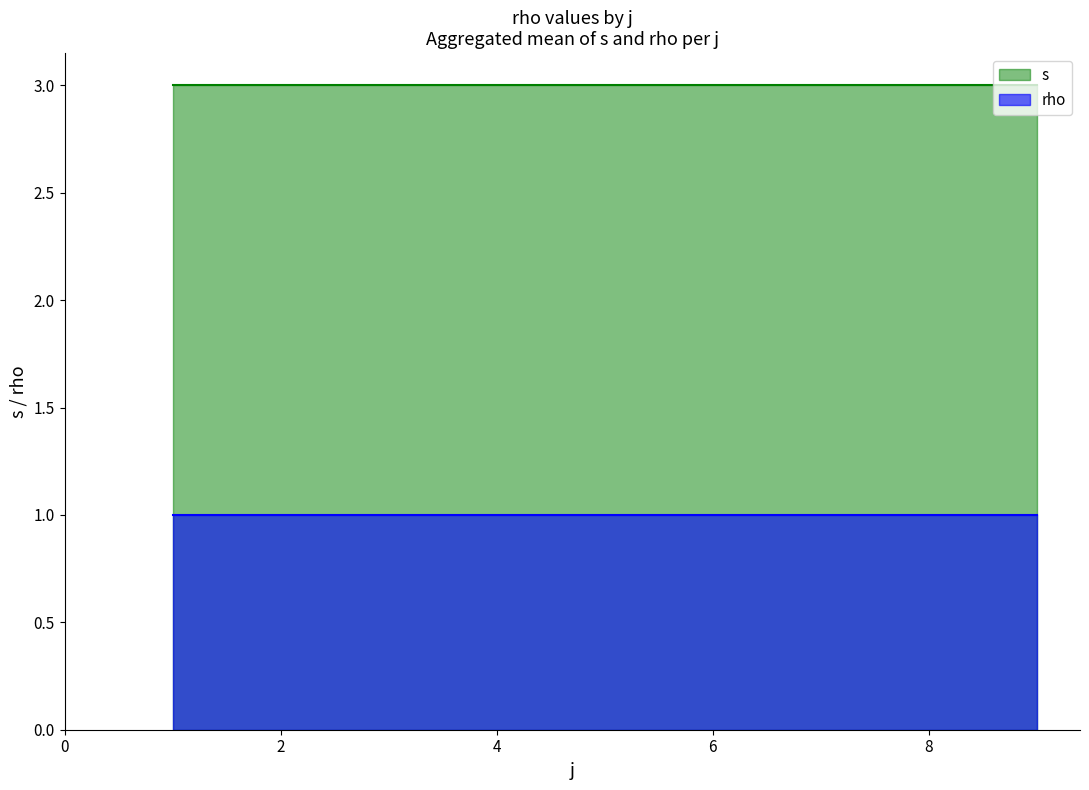

True or false: s and rho intersect in this chart.

False